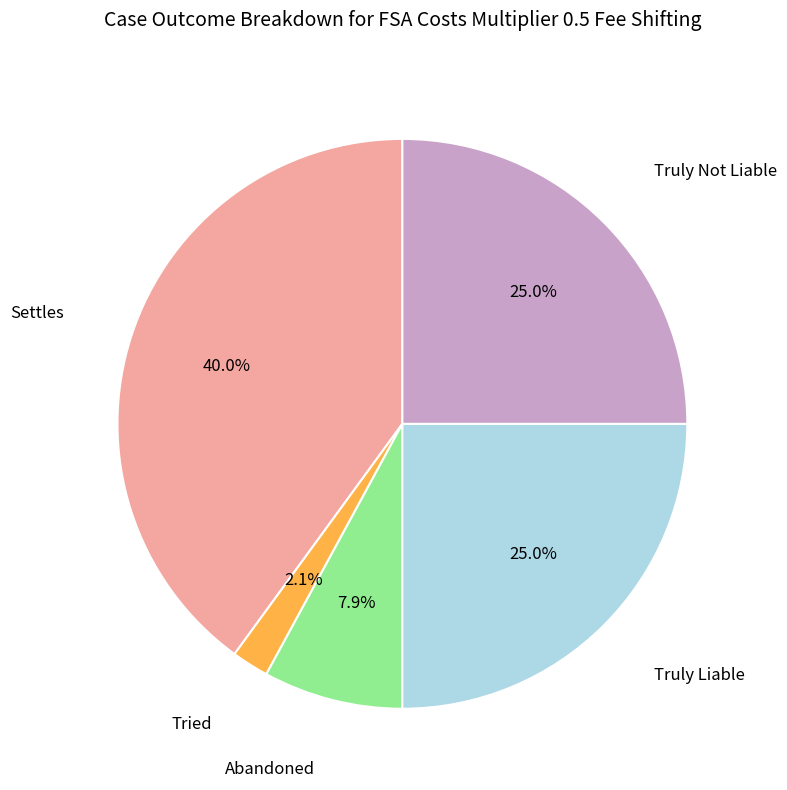

To the nearest percent, what is the combined percentage of Truly Not Liable and Tried?

27%